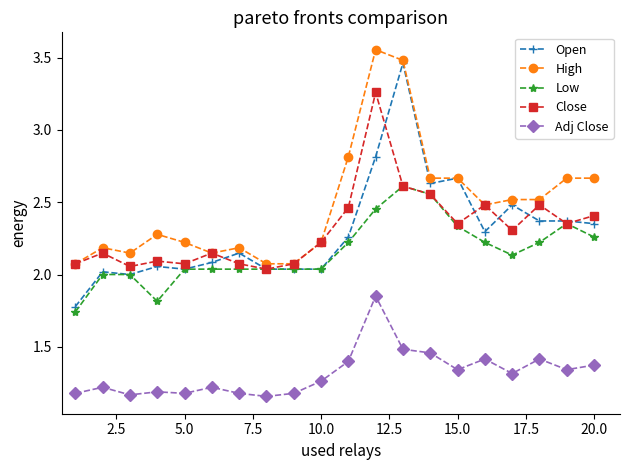

What is the lowest value of the Open series?

1.8